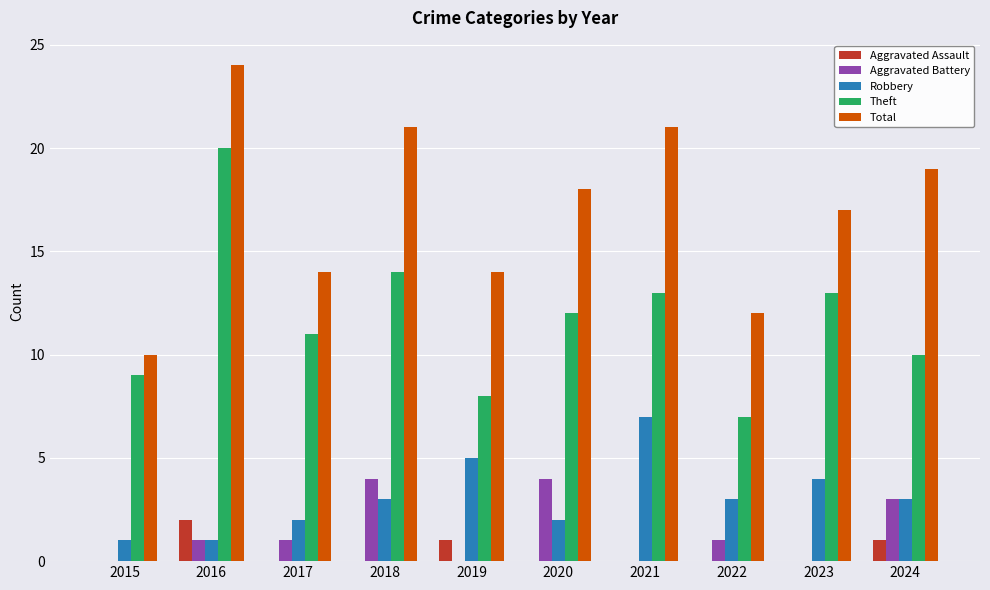

Which series has the largest total across all categories?

Total